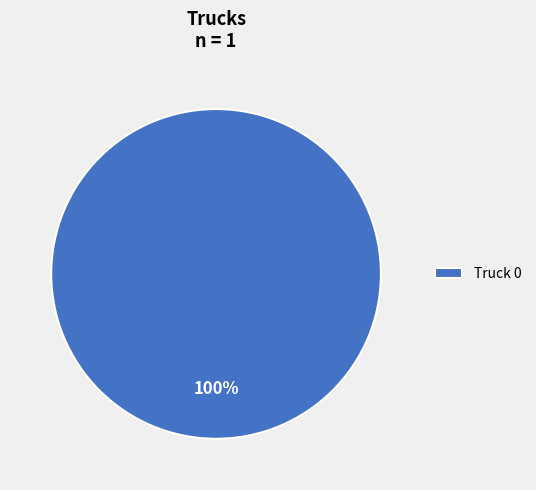

To the nearest percent, what portion does Truck 0 represent?

100%